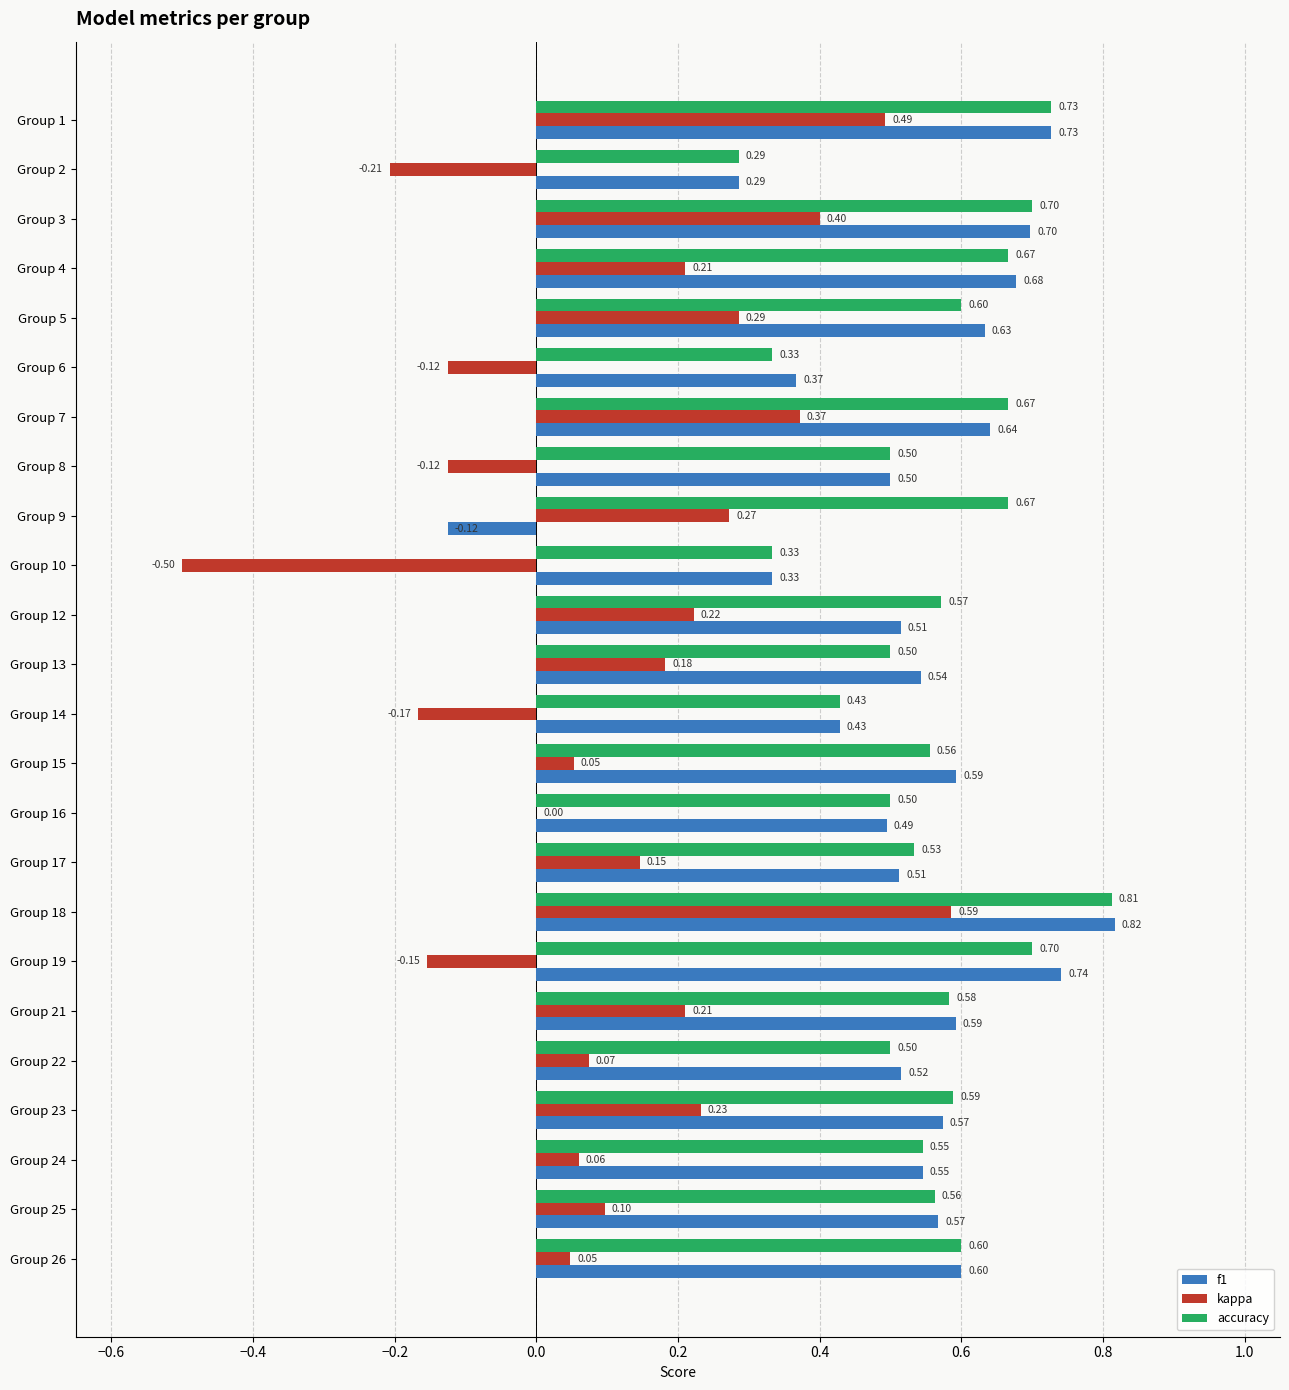

What is the total value across all series at Group 15?

1.2